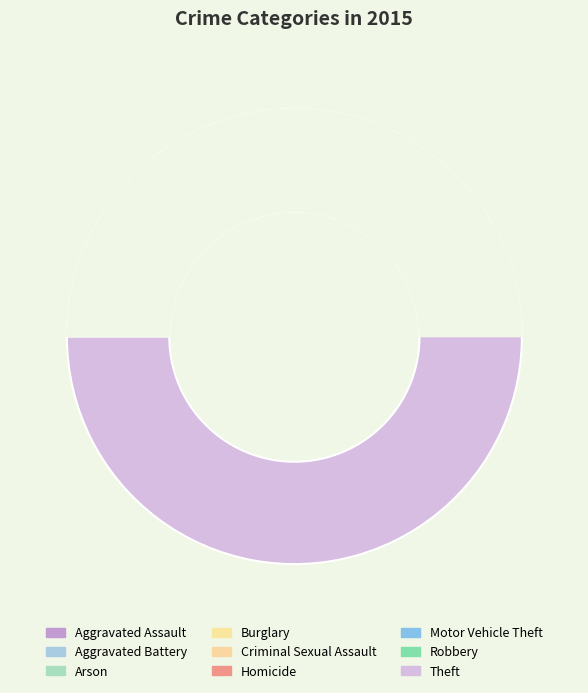

Is it true that Theft is 72% of the pie?

False